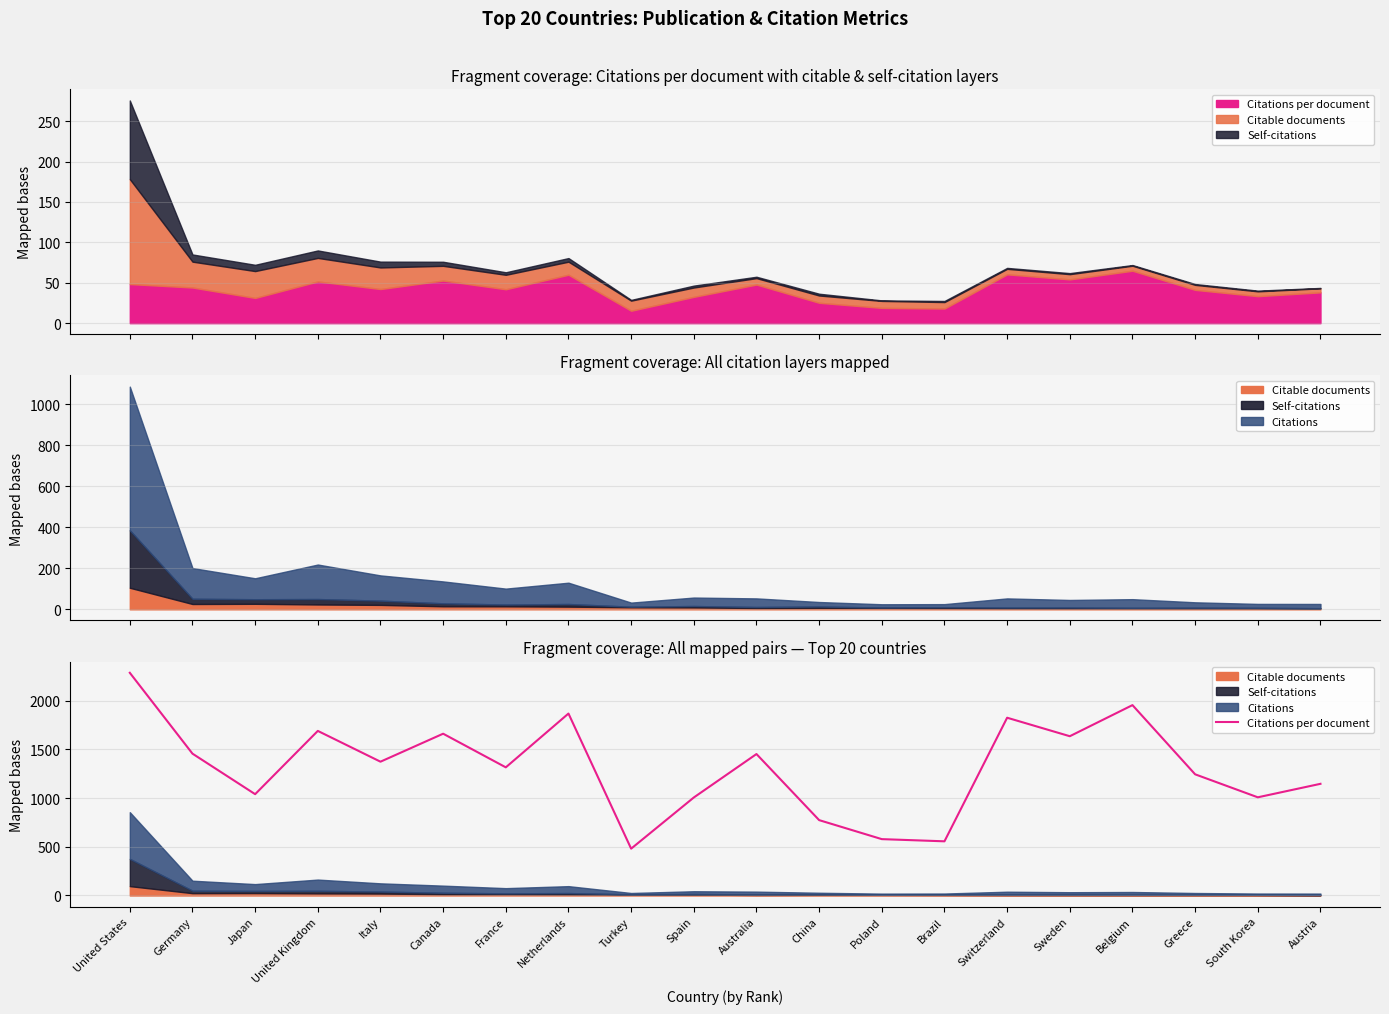

What is the average value?

1318.5